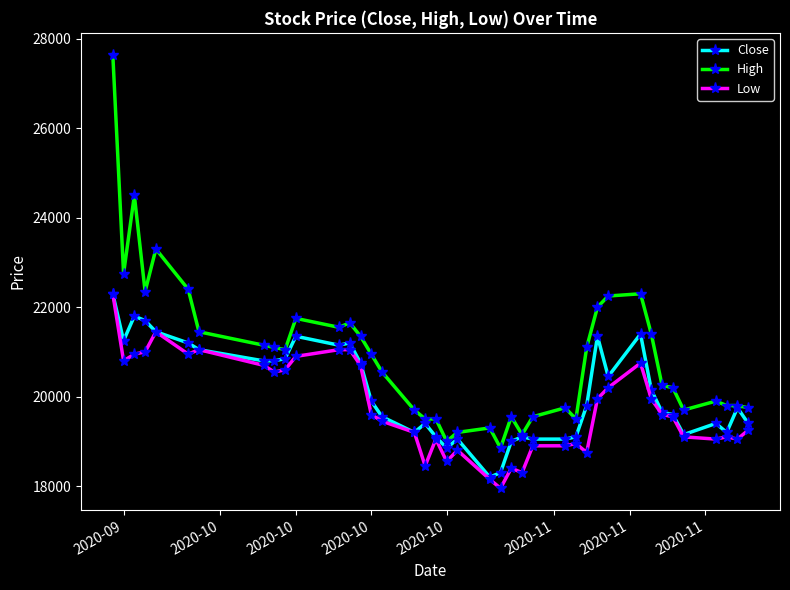

True or false: Low and High intersect in this chart.

False